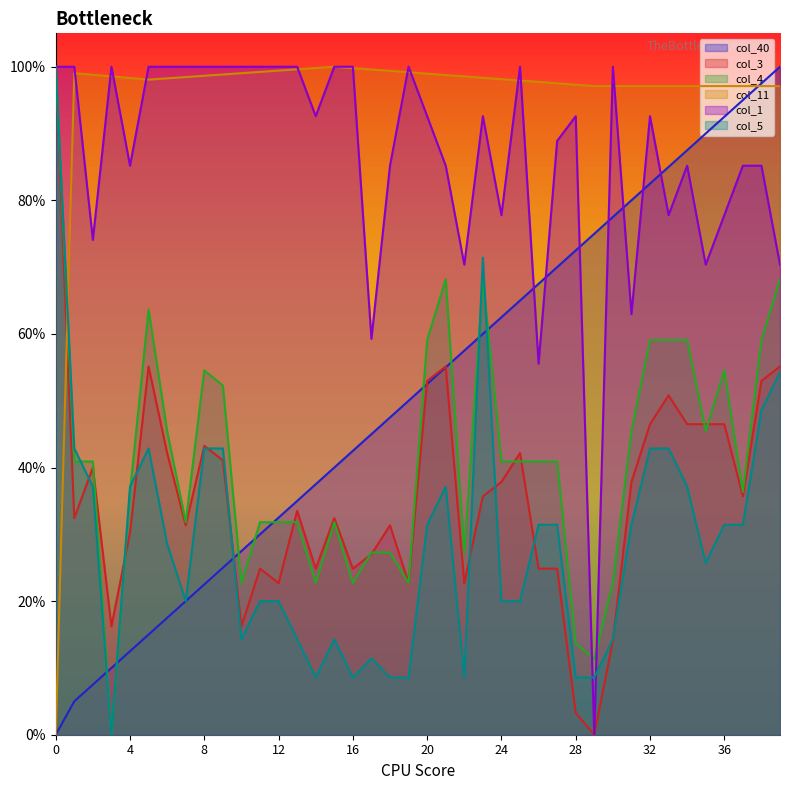

After their last crossing, which series has the higher values: col_11 or col_1?

col_11